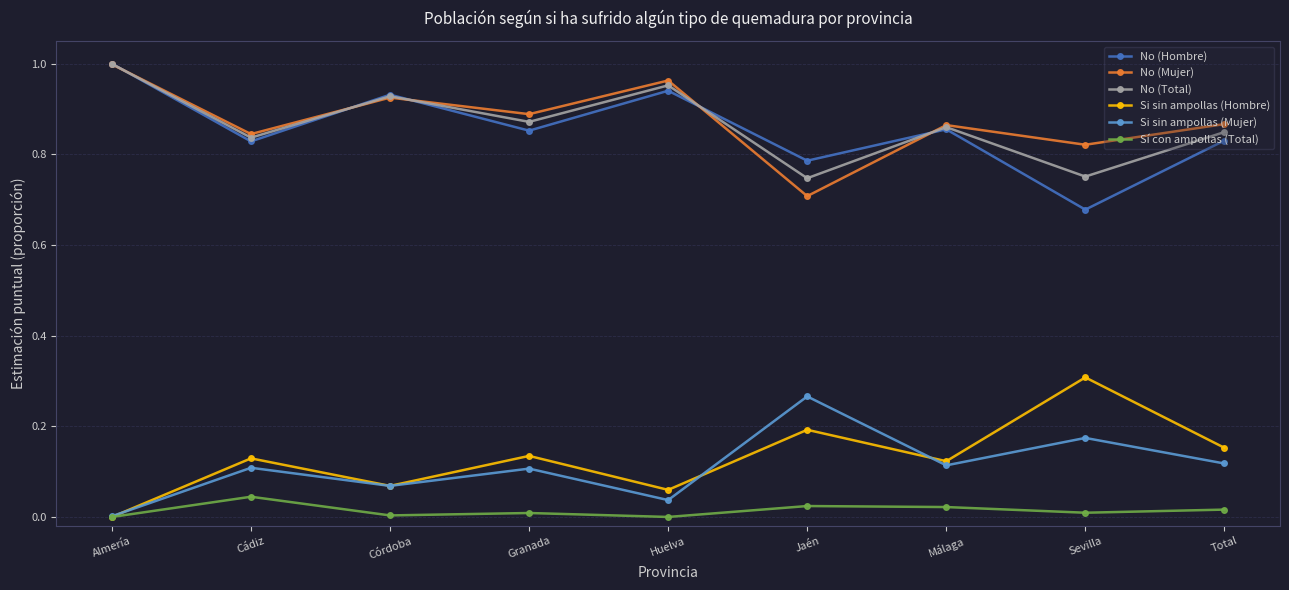

At which label is No (Mujer) closest to 0?

Jaén